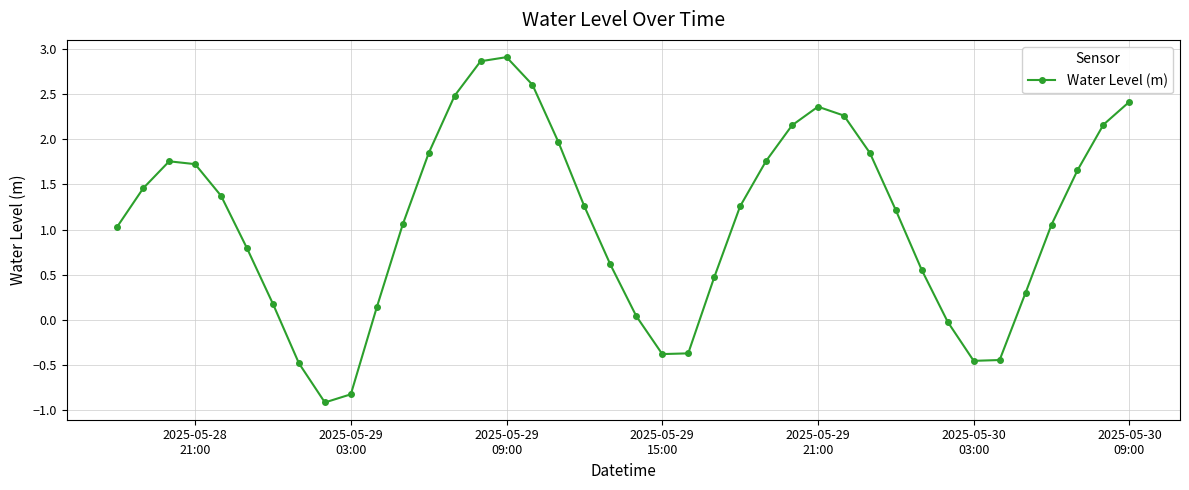

What is the difference between the maximum and second lowest values?

3.7